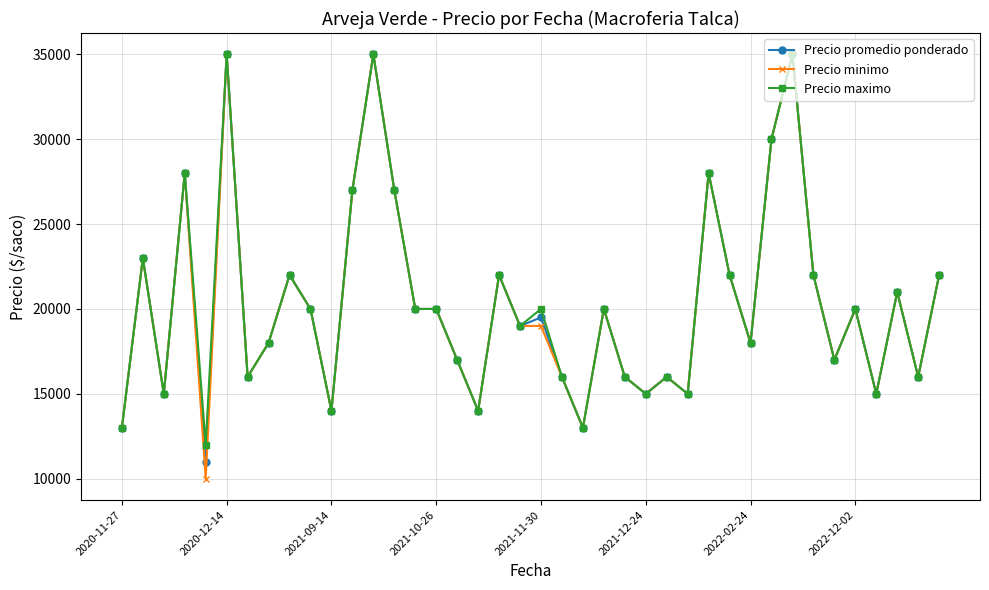

What is the lowest value of the Precio maximo series?

12000